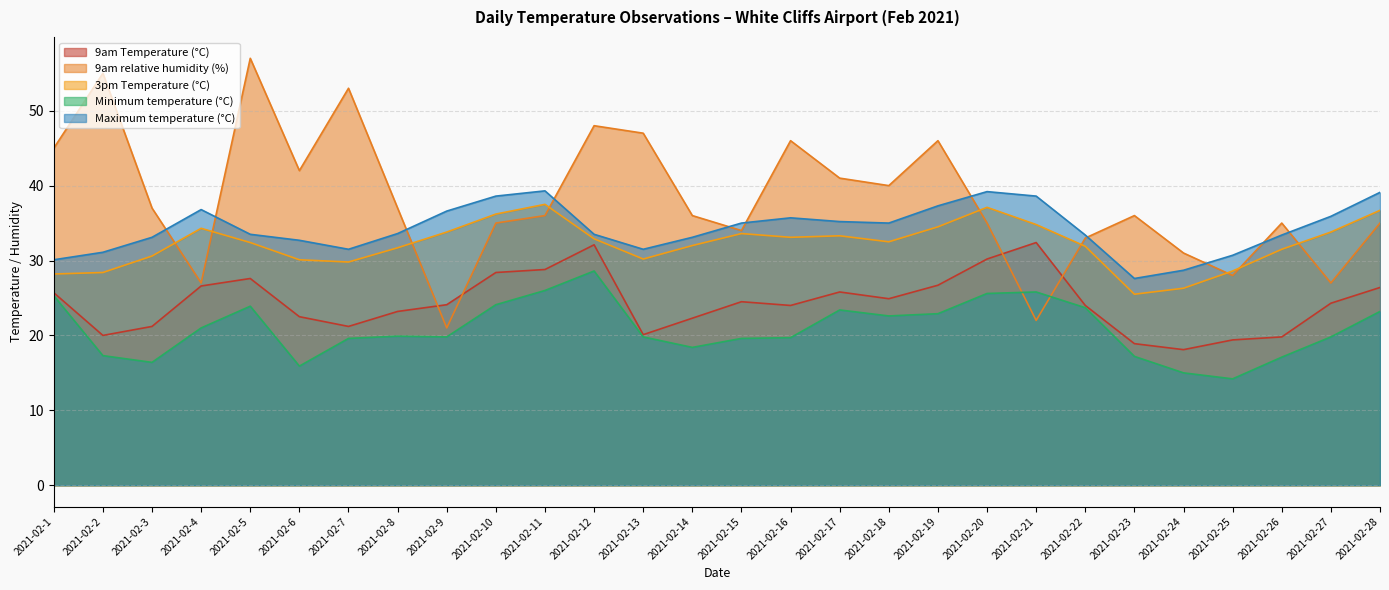

Which series has the largest total across all categories?

9am relative humidity (%)